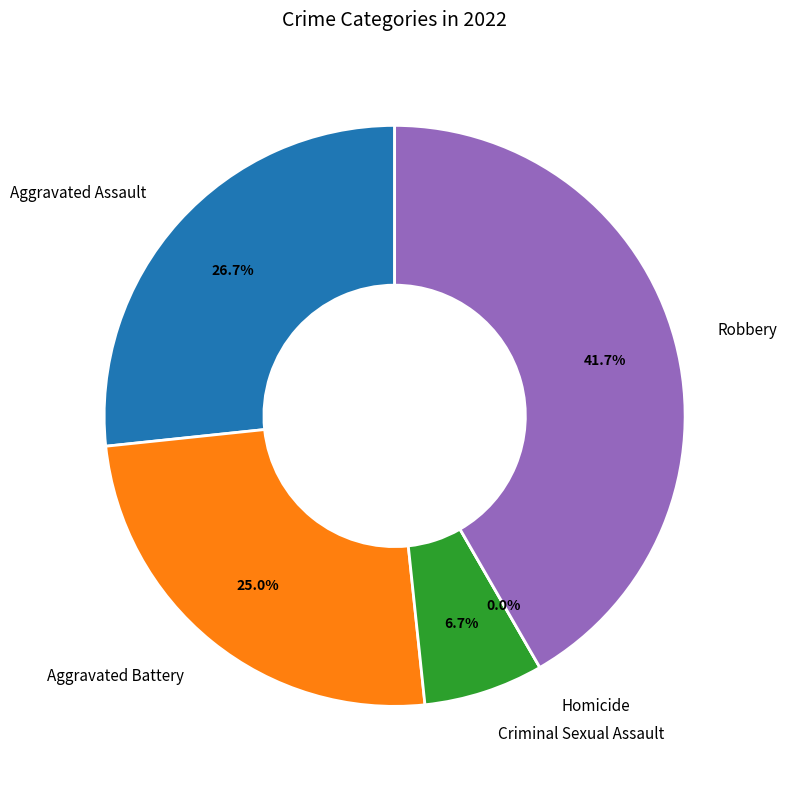

How many slices are in this pie chart?

5